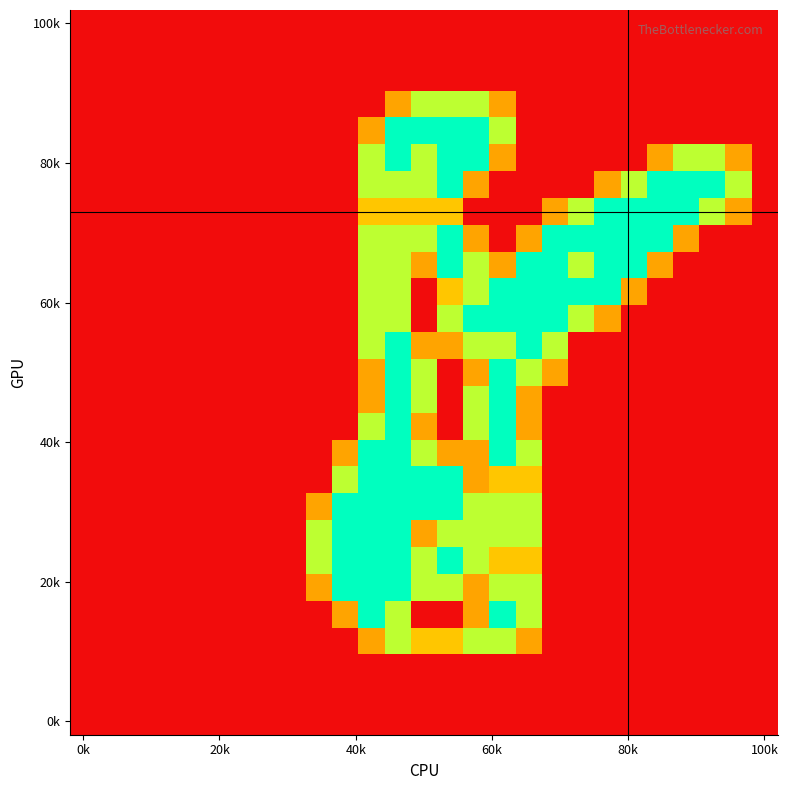

What is the greatest value displayed?

2.0